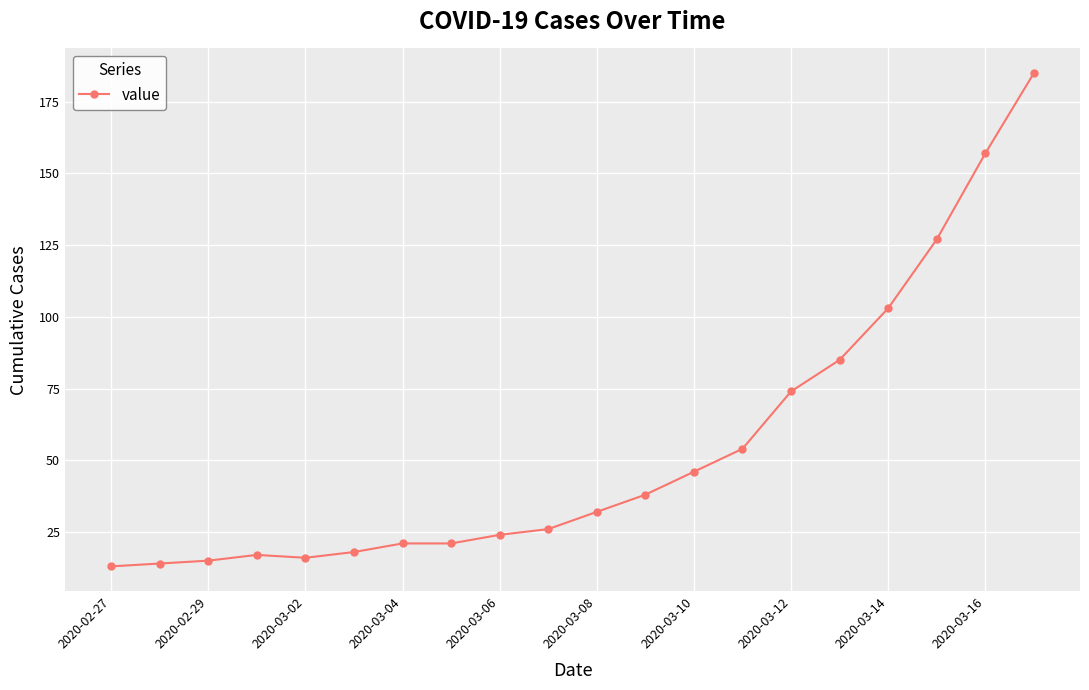

Does the chart display data point markers on the line(s)?

Yes